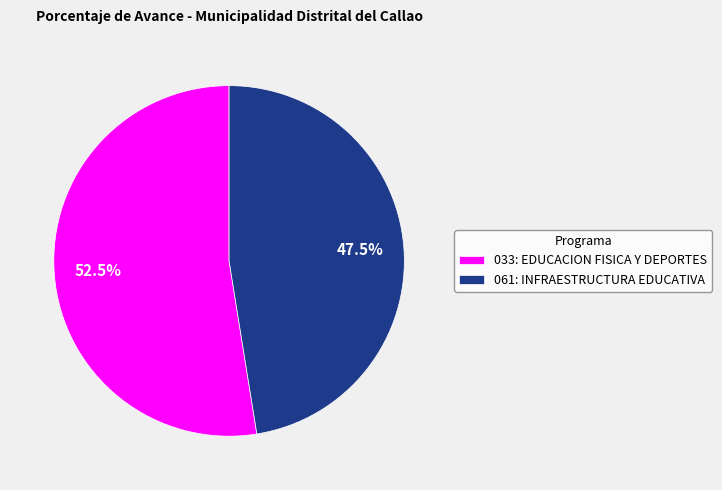

To the nearest percent, what is the average slice percentage?

50%